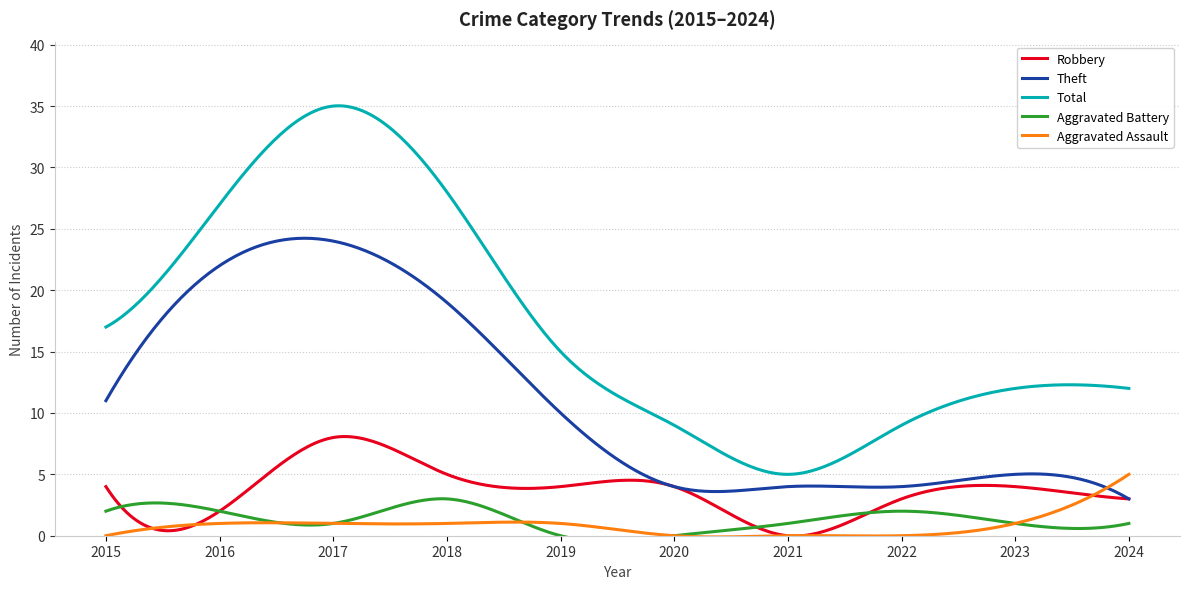

What is the difference between the highest and lowest values at 2018?

27